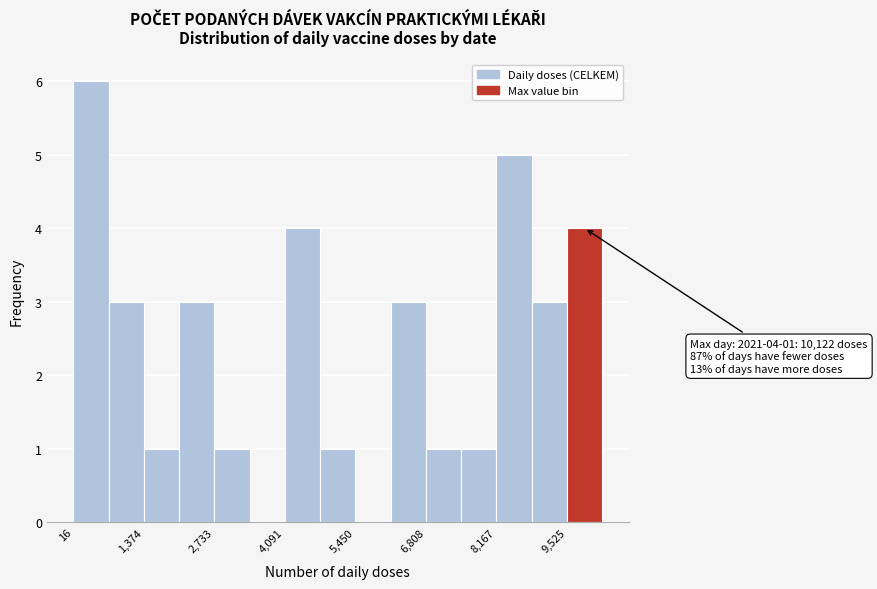

Around what value on the x-axis is the tallest bar? Give the approximate position of its centre, as read against the axis.

400